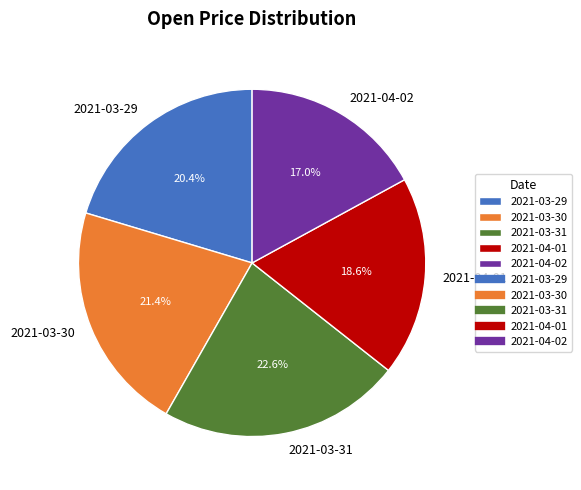

How many slices are in this pie chart?

5